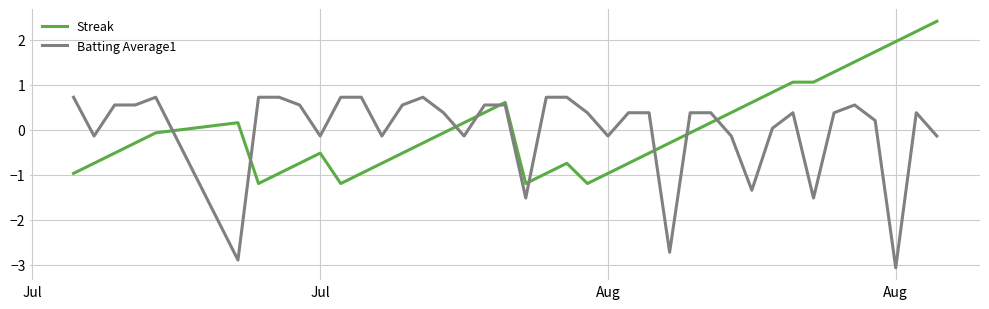

Rank the series by their maximum value, from lowest to highest.

Batting Average1, Streak